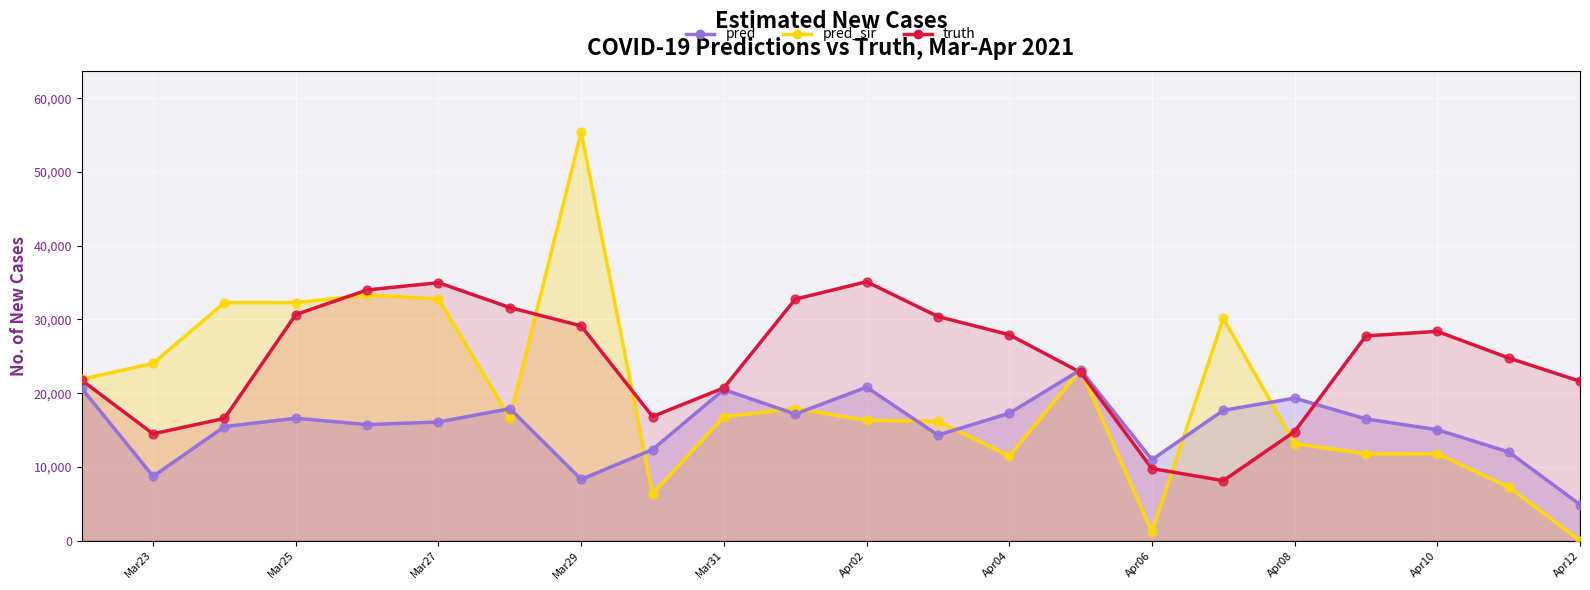

Is the value of Est-SIR prediction at Apr02 greater than the value of Confirmed (truth) at Apr02?

No